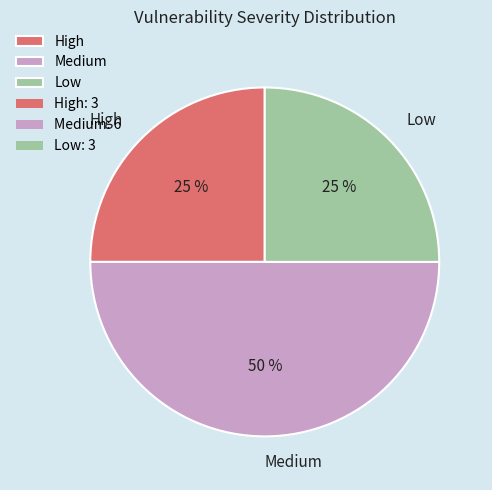

To the nearest percent, what is the average slice percentage?

33%